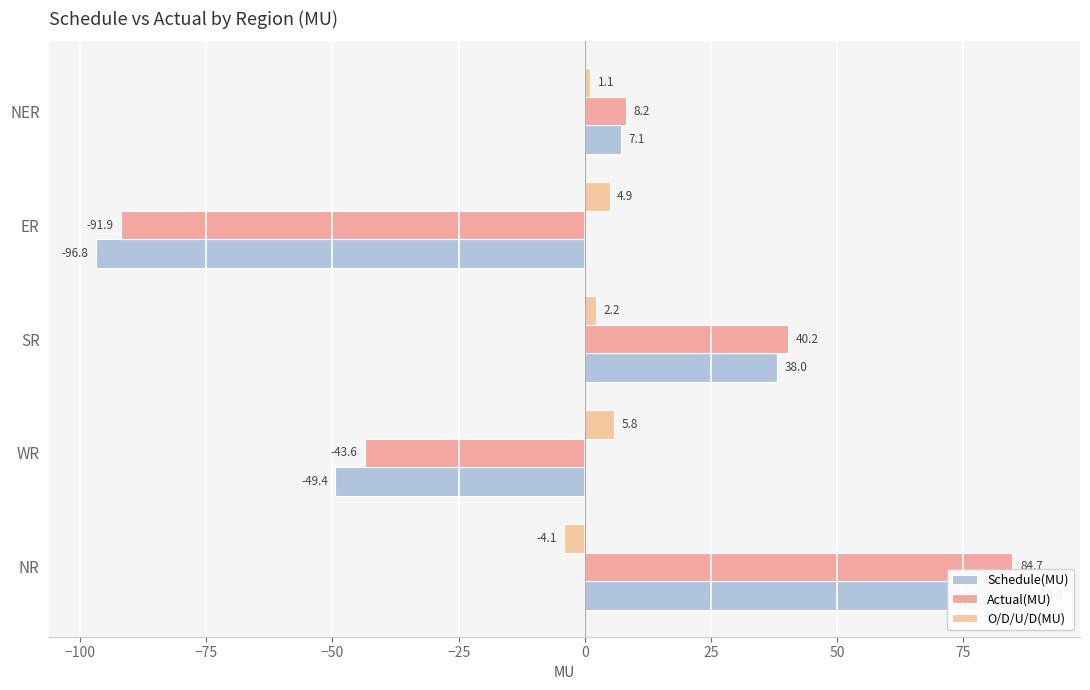

How many bars are there in each group?

3